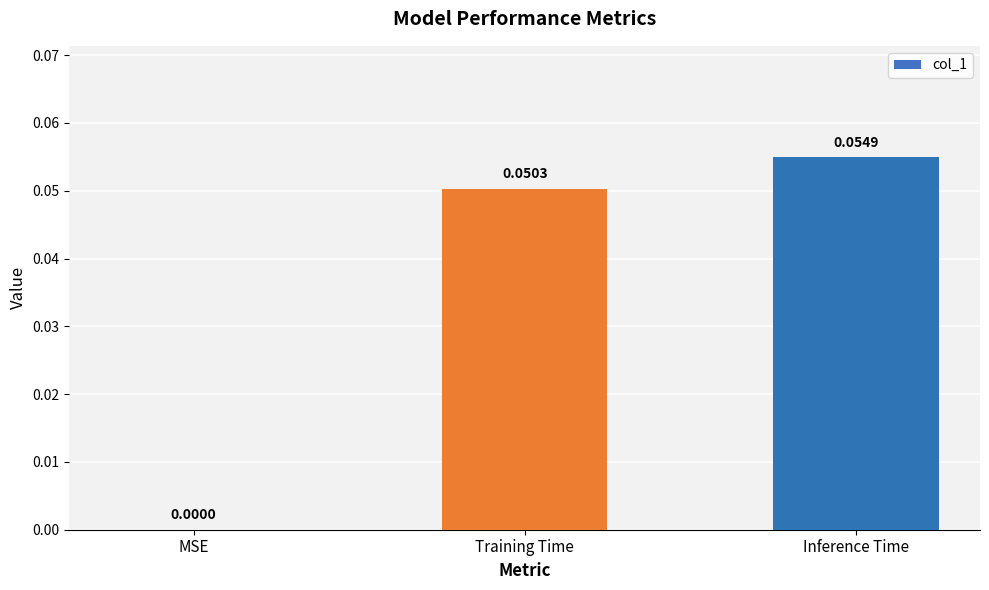

Which category has the highest value across all series?

Inference Time